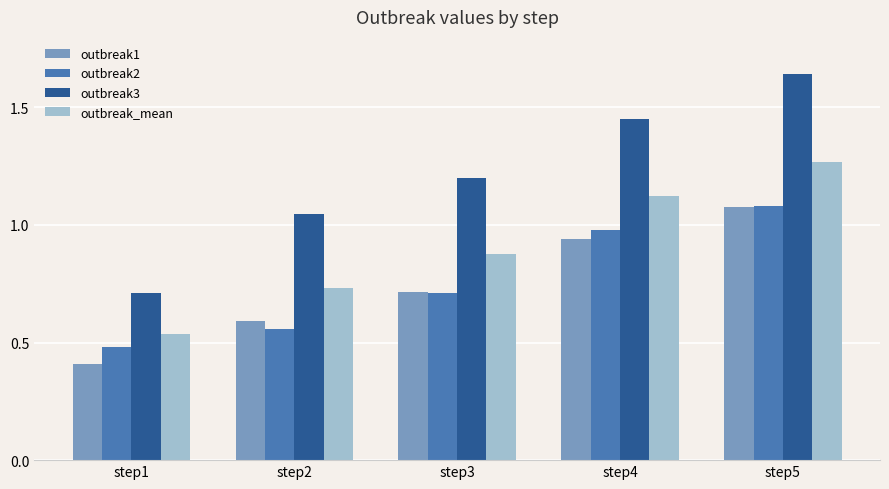

List the labels in order of outbreak2 value, largest first.

step5, step4, step3, step2, step1